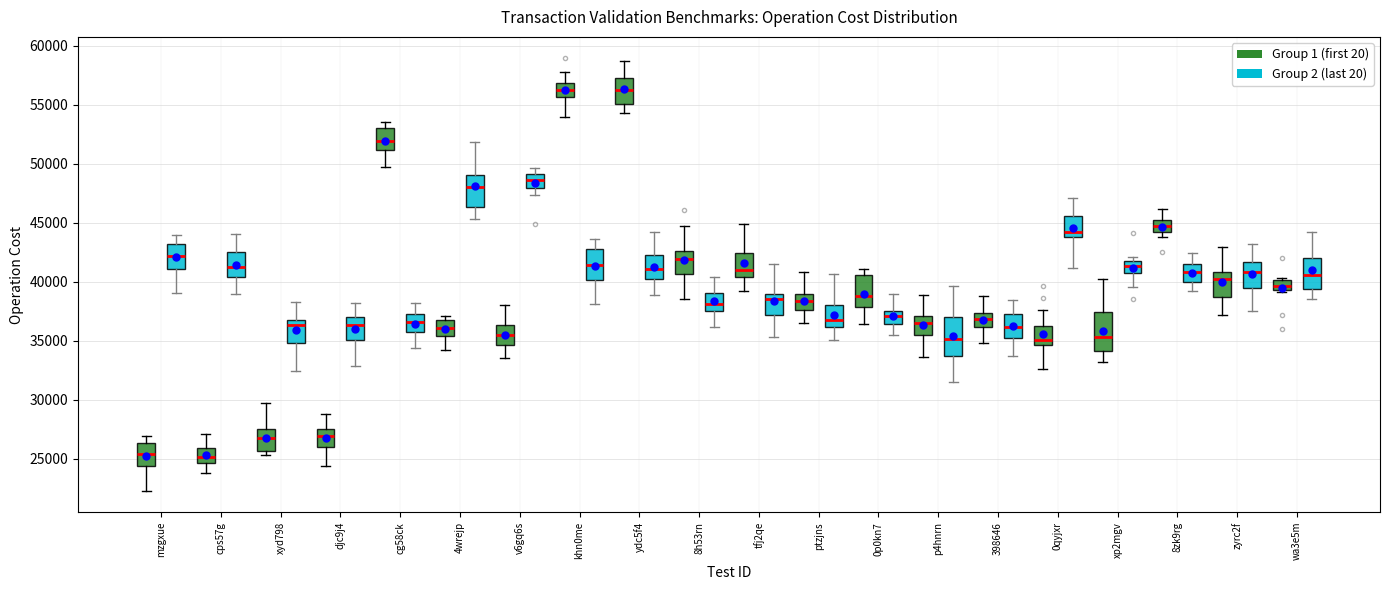

Where is the lower edge of the box for zyrc2f (Group 2 (last 20)) on the y-axis? The values are not printed on the chart, so give them approximately, as read against the axis.

39500